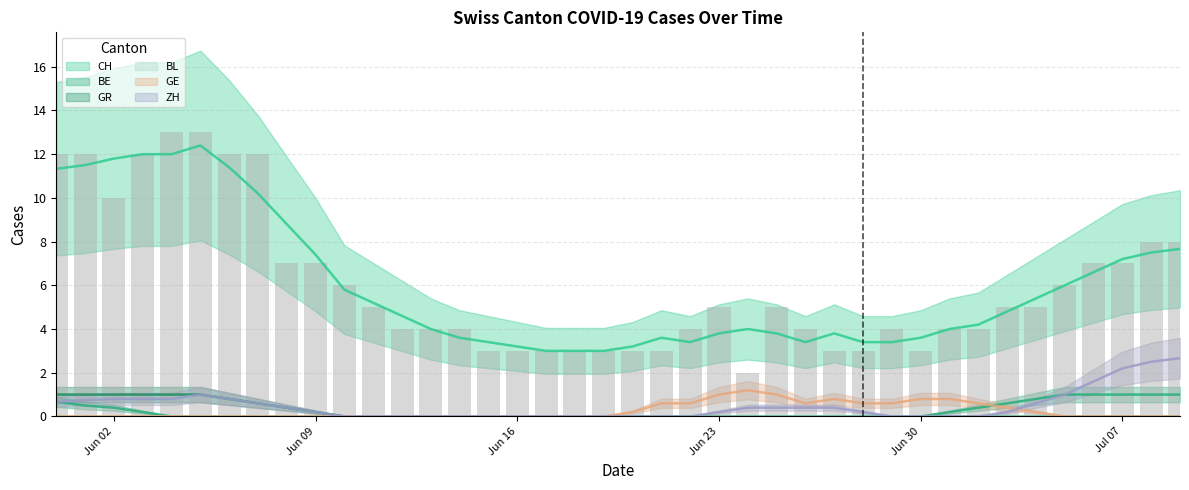

Count the ZH values in the range 0 to 1.

36